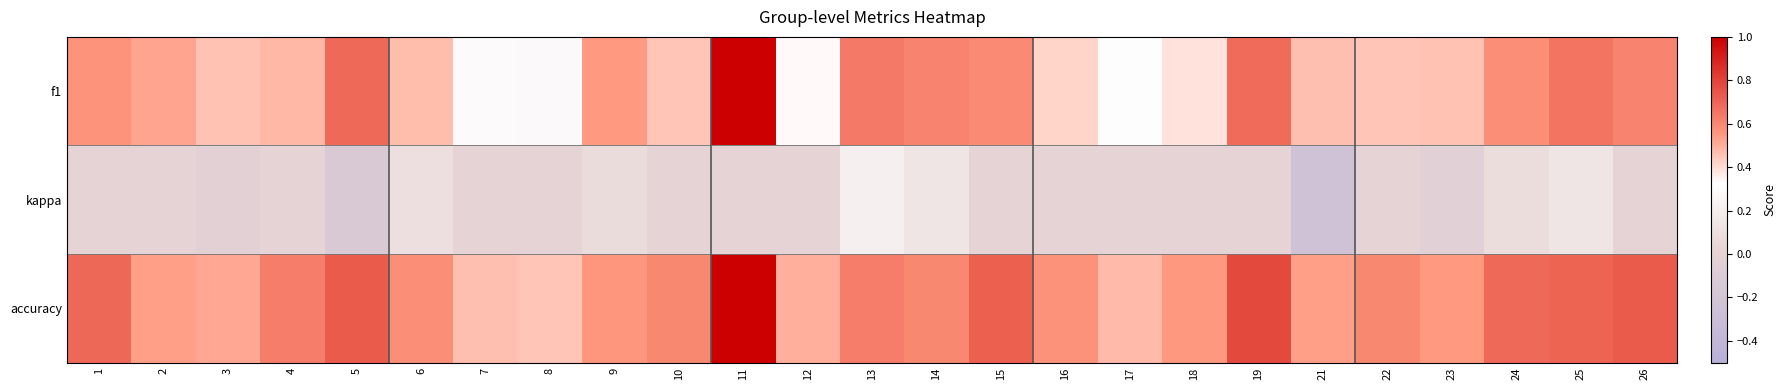

List the series in order of their overall mean, lowest first.

kappa, f1, accuracy